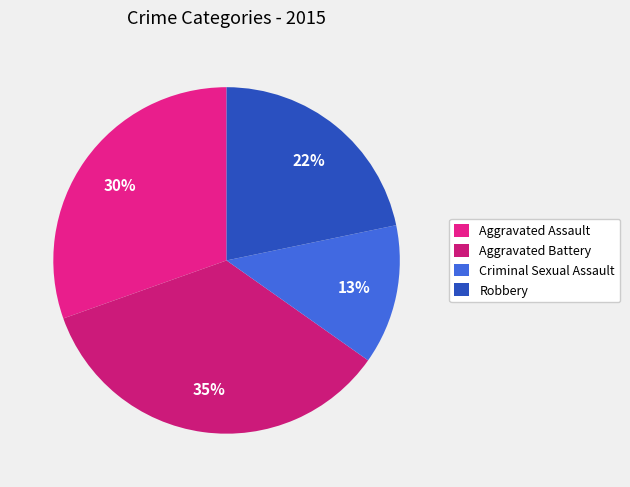

Is there a majority slice in this chart?

No